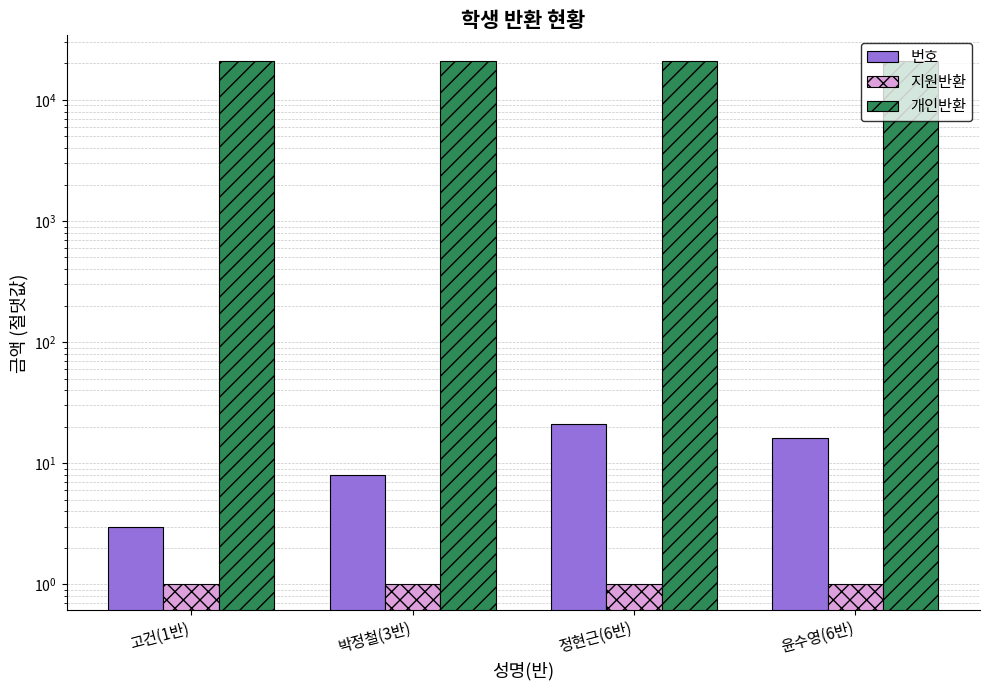

Which label corresponds to the largest value in the chart?

고건(1반)